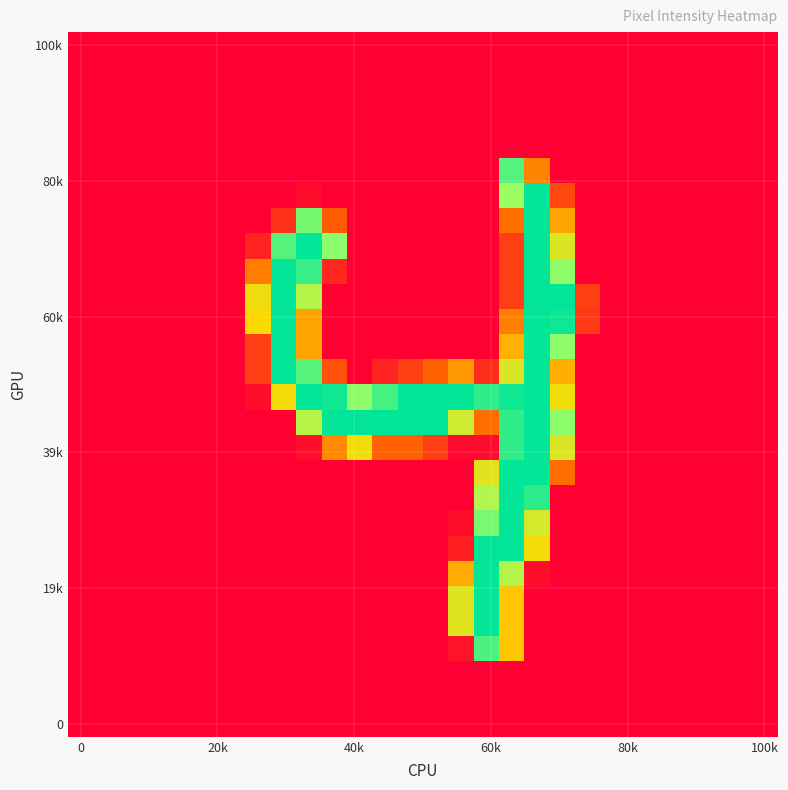

At how many categories does at least one series exceed 247?

12